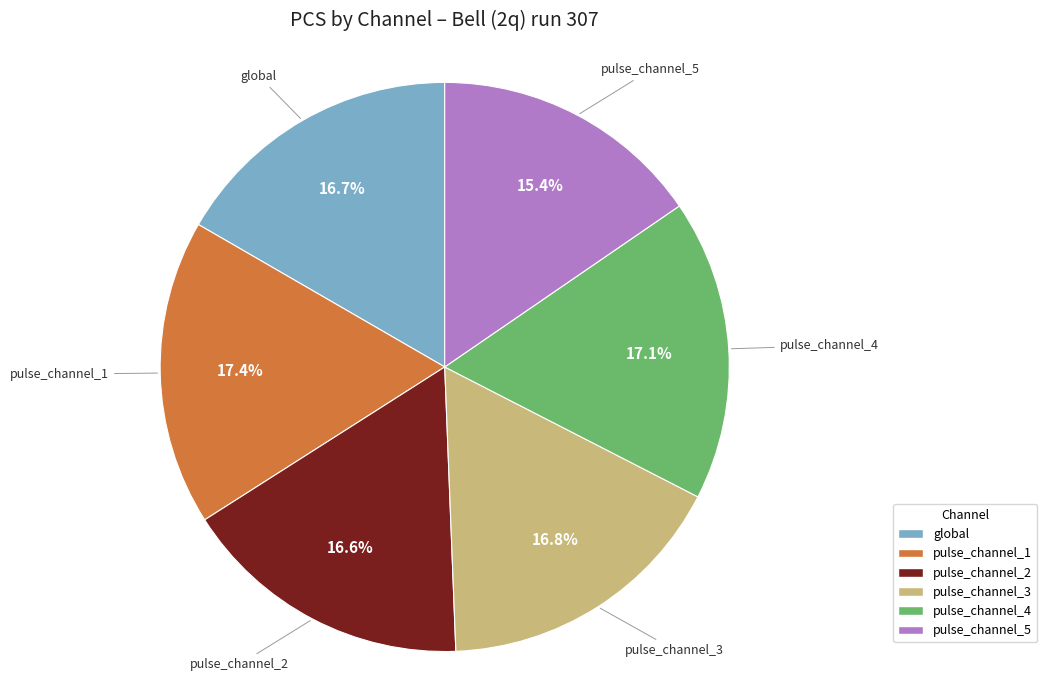

Count the number of slices in the pie.

6